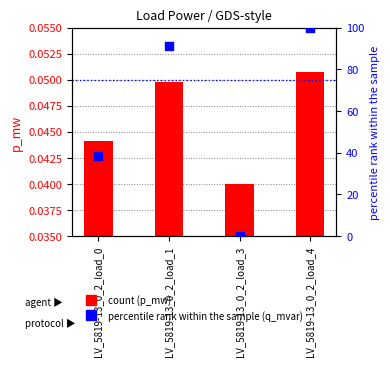

At which category is the sum across all series the highest?

LV_5819-13_0_2_load_4